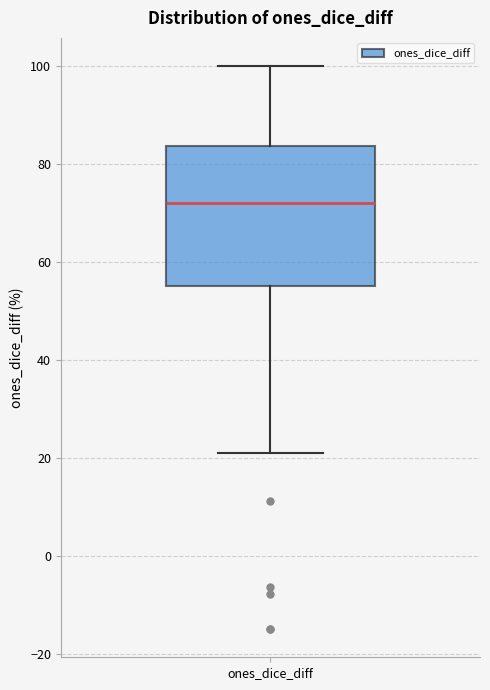

Where does the upper whisker of the box for ones_dice_diff end on the y-axis? The values are not printed on the chart, so give them approximately, as read against the axis.

100